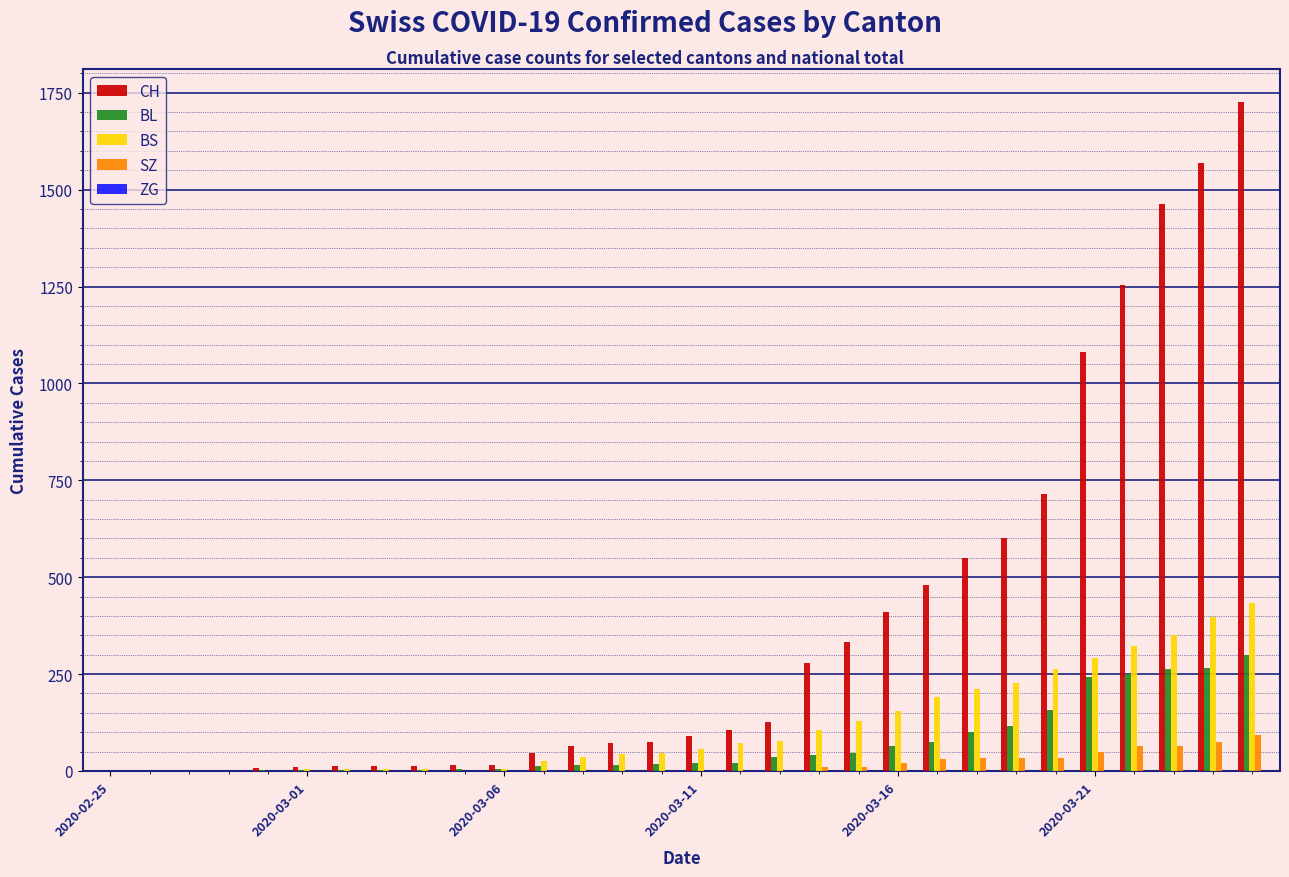

What is the highest value of the BS series?

434